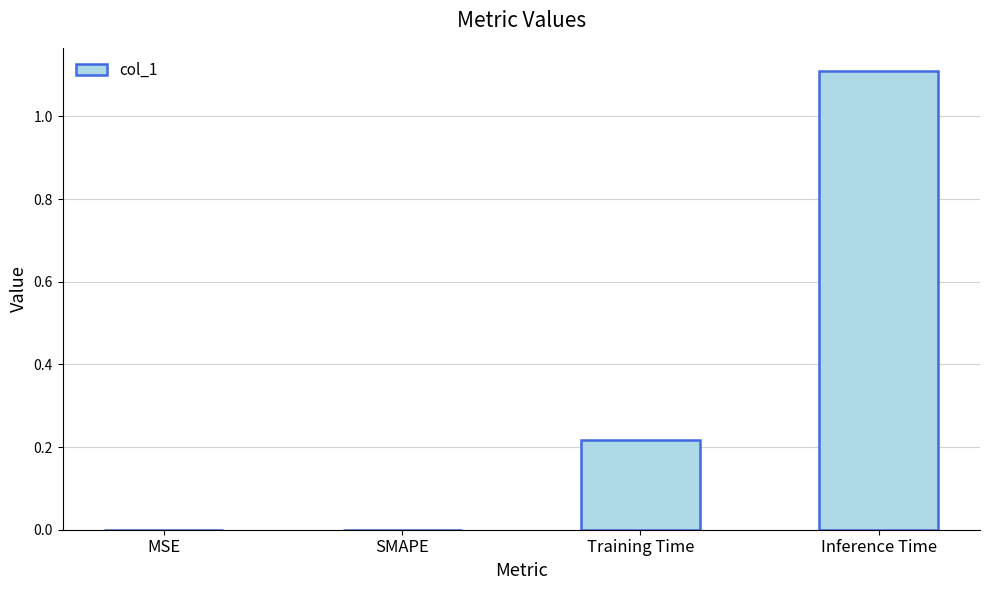

Read the value at Inference Time.

1.1